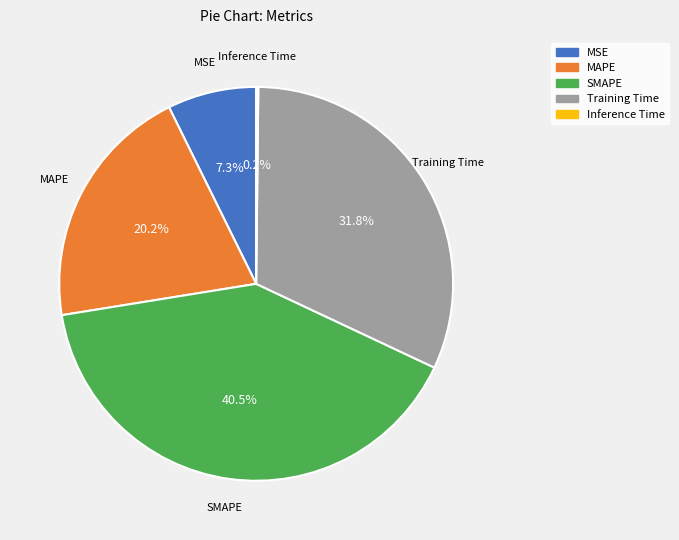

Which category has the biggest portion of the pie?

SMAPE